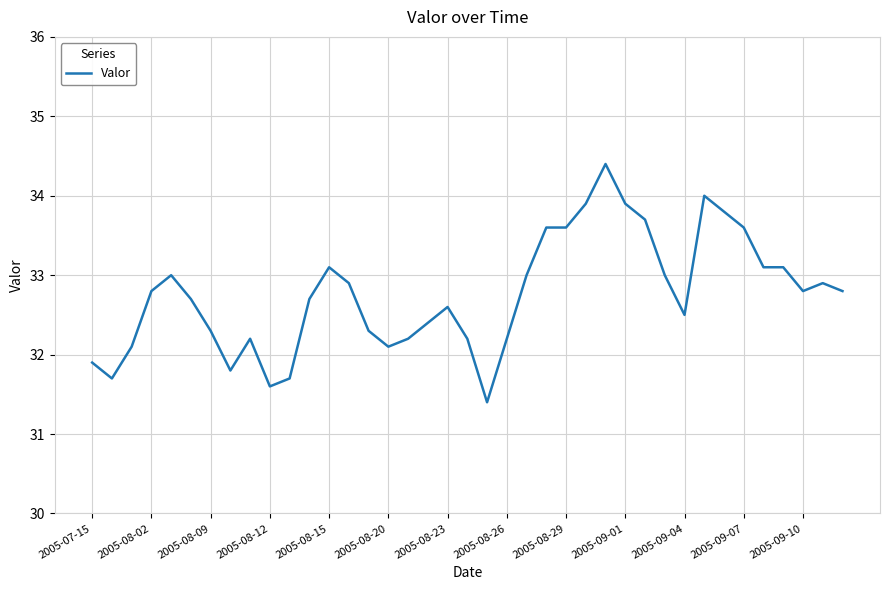

What is the maximum value shown in the chart?

34.4